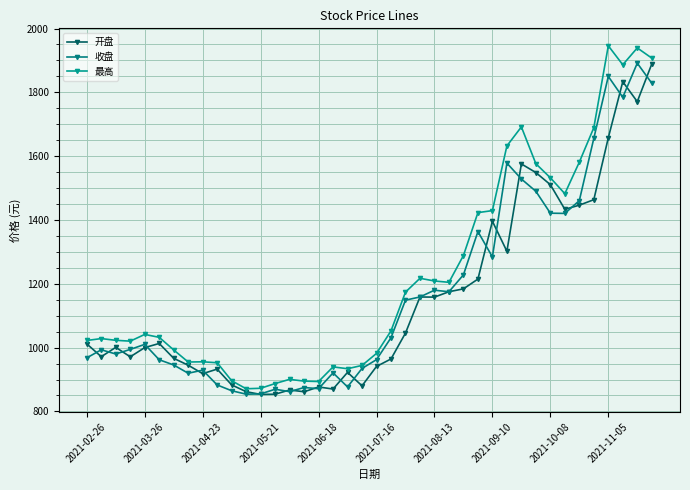

Does the chart have visible grid lines?

Yes